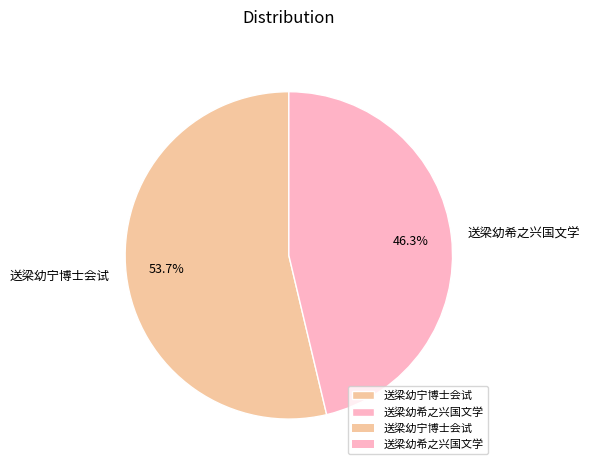

To the nearest percent, what portion does 送梁幼宁博士会试 represent?

54%